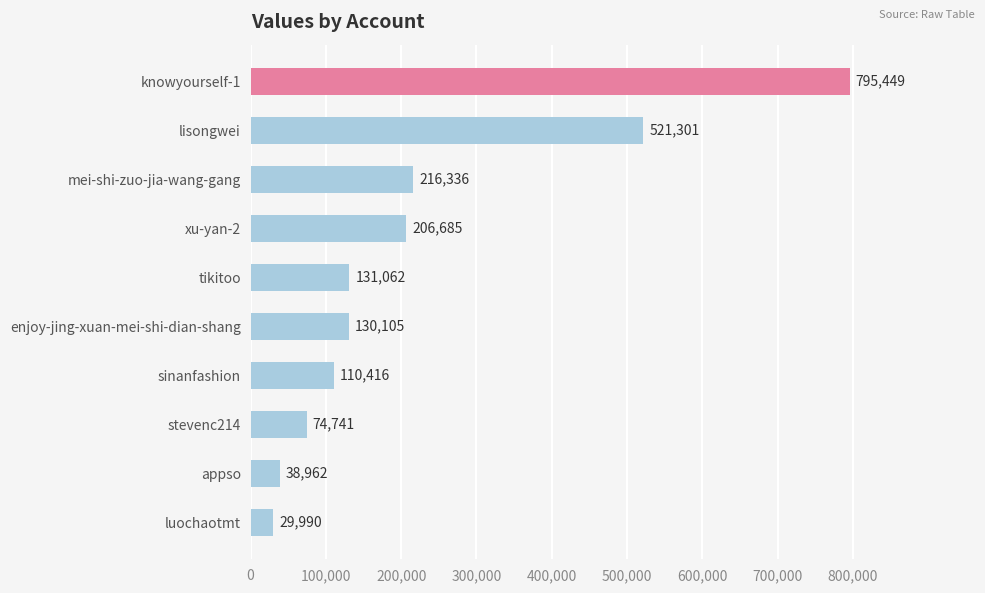

At which label is the value closest to 412719?

lisongwei